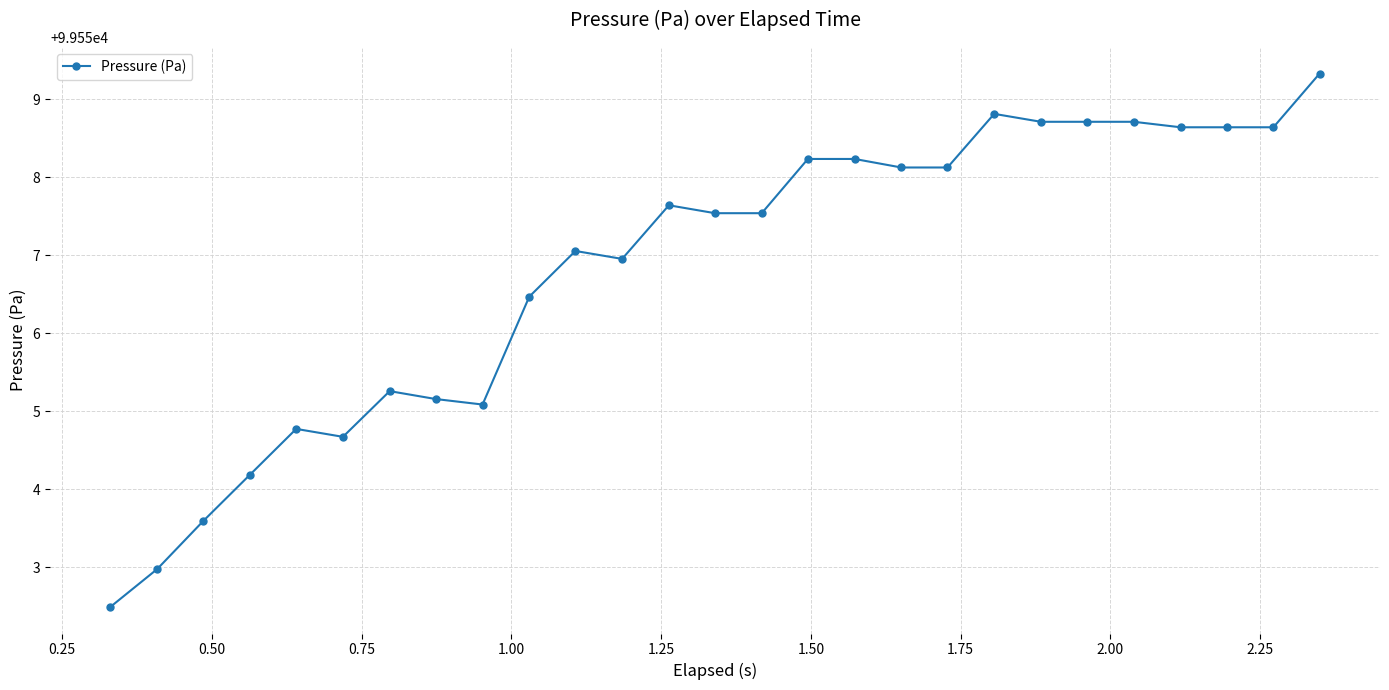

What is the sum of all values?

2688034.2